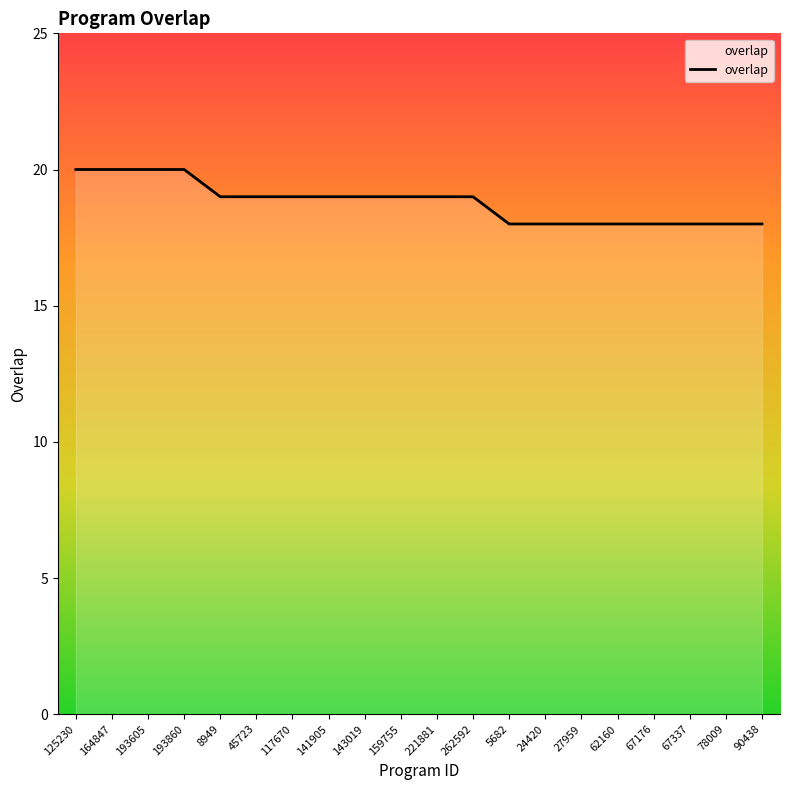

What is the difference between the values at 164847 and 45723?

1